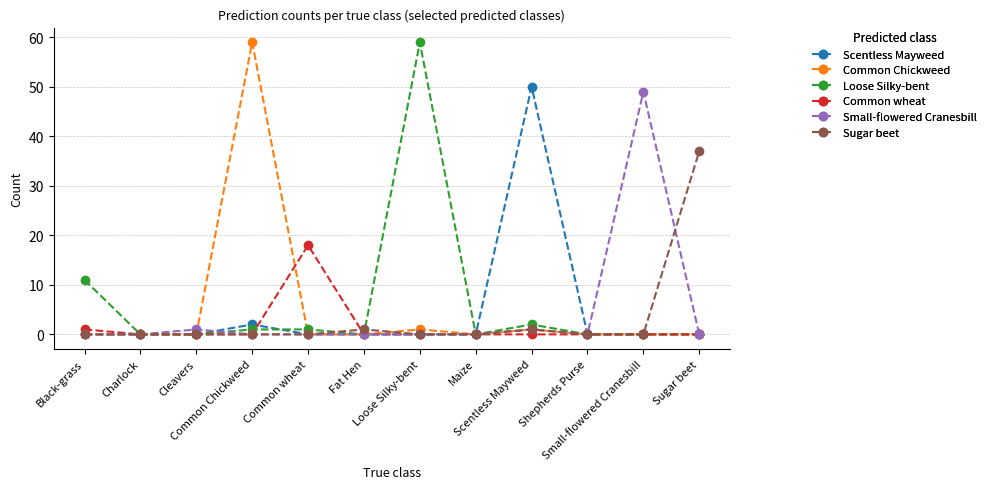

Reading left to right, extract all data points from this chart.

Scentless Mayweed: 0	0	0	2	0	0	0	0	50	0	0	0
Common Chickweed: 0	0	0	59	0	0	1	0	1	0	0	0
Loose Silky-bent: 11	0	0	1	1	0	59	0	2	0	0	0
Common wheat: 1	0	0	0	18	0	0	0	0	0	0	0
Small-flowered Cranesbill: 0	0	1	0	0	0	0	0	1	0	49	0
Sugar beet: 0	0	0	0	0	1	0	0	1	0	0	37